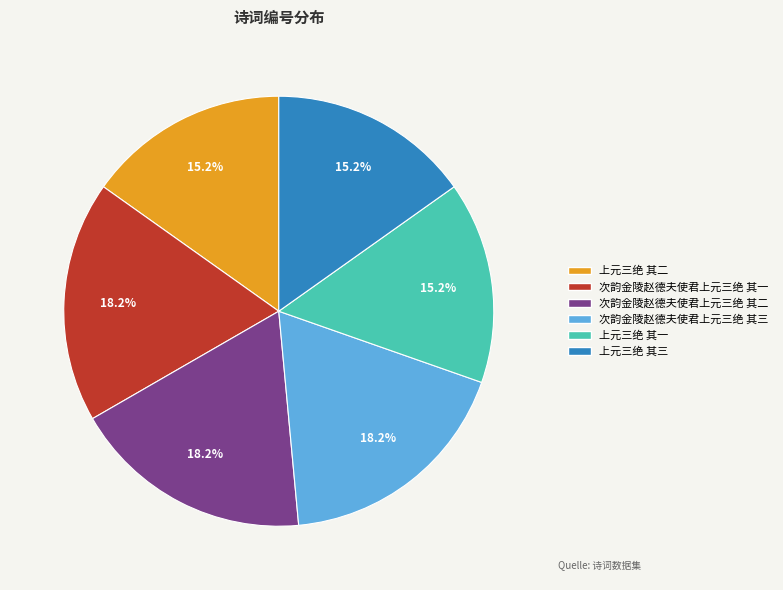

Is there any slice that represents more than half of the pie?

No